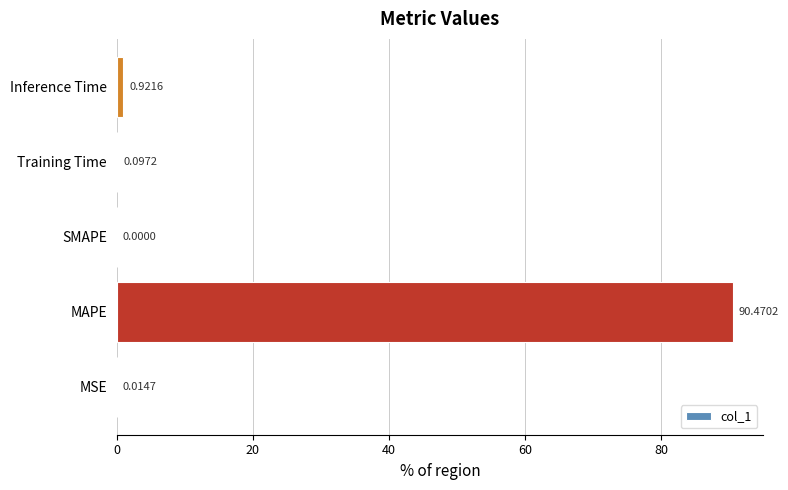

Which category has the highest value across all series?

MAPE